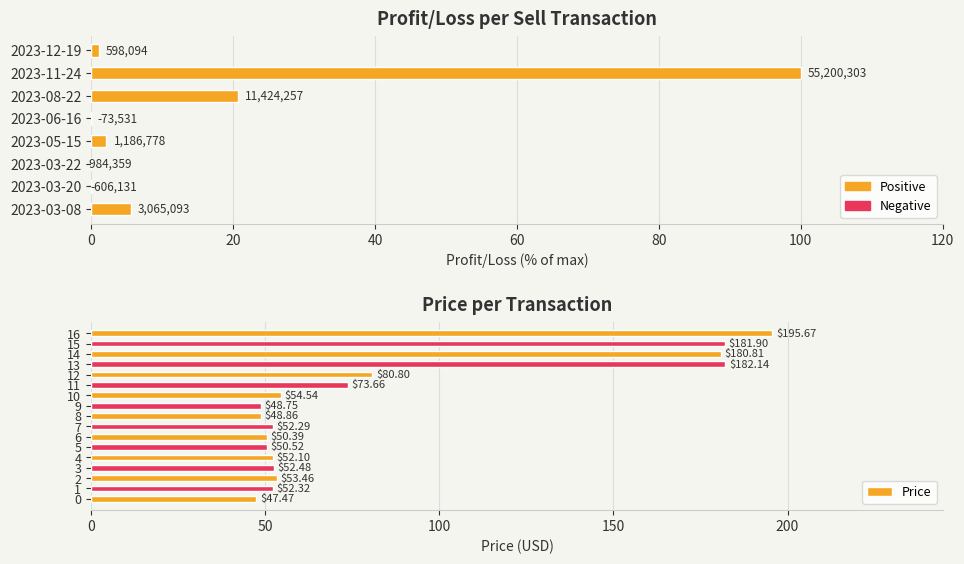

List the labels in order of value, largest first.

16, 13, 15, 14, 12, 11, 10, 2, 3, 1, 7, 4, 5, 6, 8, 9, 0